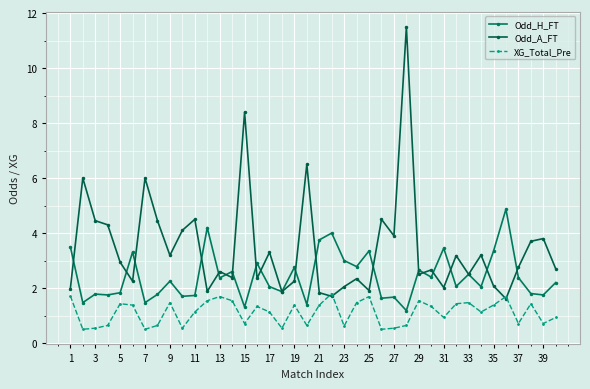

Reading left to right, extract all data points from this chart.

Odd_H_FT: 3.5	1.5	1.8	1.8	1.8	3.3	1.5	1.8	2.2	1.7	1.7	4.2	2.4	2.6	1.3	2.9	2.0	1.9	2.8	1.4	3.8	4.0	3.0	2.8	3.4	1.6	1.7	1.2	2.6	2.4	3.5	2.1	2.5	2.0	3.3	4.9	2.4	1.8	1.8	2.2
Odd_A_FT: 2.0	6.0	4.5	4.3	2.9	2.2	6.0	4.5	3.2	4.1	4.5	1.9	2.6	2.4	8.4	2.4	3.3	1.9	2.2	6.5	1.8	1.7	2.0	2.3	1.9	4.5	3.9	11.5	2.5	2.7	2.0	3.2	2.5	3.2	2.1	1.6	2.8	3.7	3.8	2.7
XG_Total_Pre: 1.7	0.5	0.5	0.6	1.4	1.4	0.5	0.6	1.5	0.5	1.1	1.5	1.7	1.5	0.7	1.3	1.1	0.5	1.4	0.6	1.4	1.8	0.6	1.5	1.7	0.5	0.5	0.6	1.5	1.3	0.9	1.4	1.5	1.1	1.4	1.7	0.7	1.4	0.7	0.9